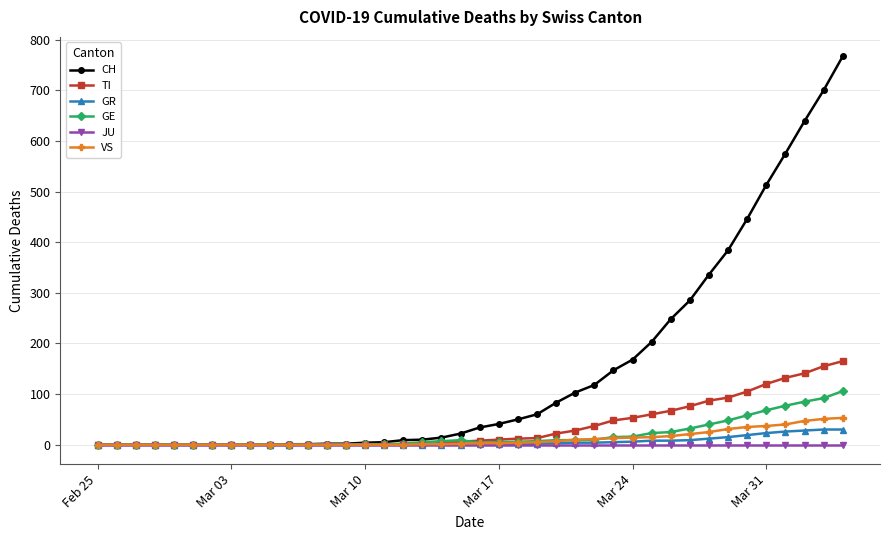

How many categories are shown in the chart?

40